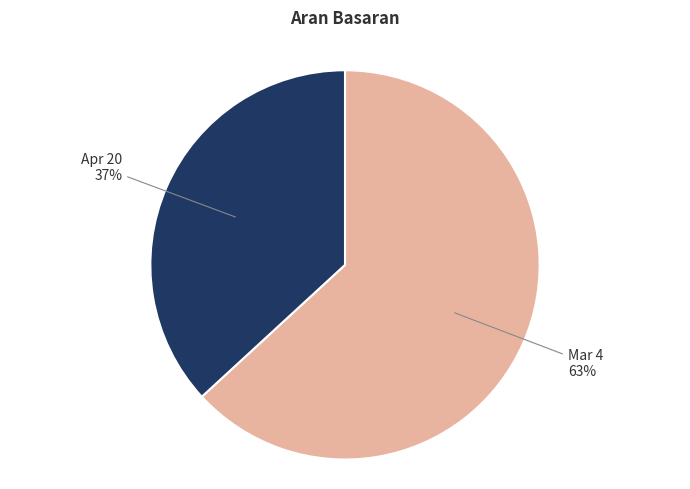

What percentage is the Apr 20 slice, to the nearest percent?

37%